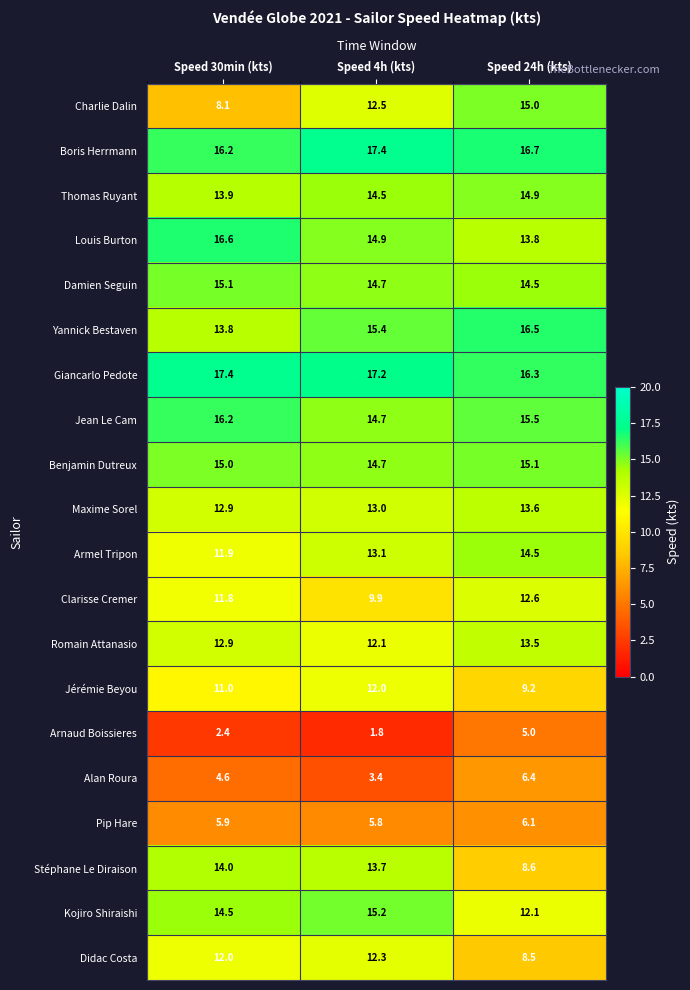

List the labels in order of Thomas Ruyant value, smallest first.

Speed 30min (kts), Speed 4h (kts), Speed 24h (kts)